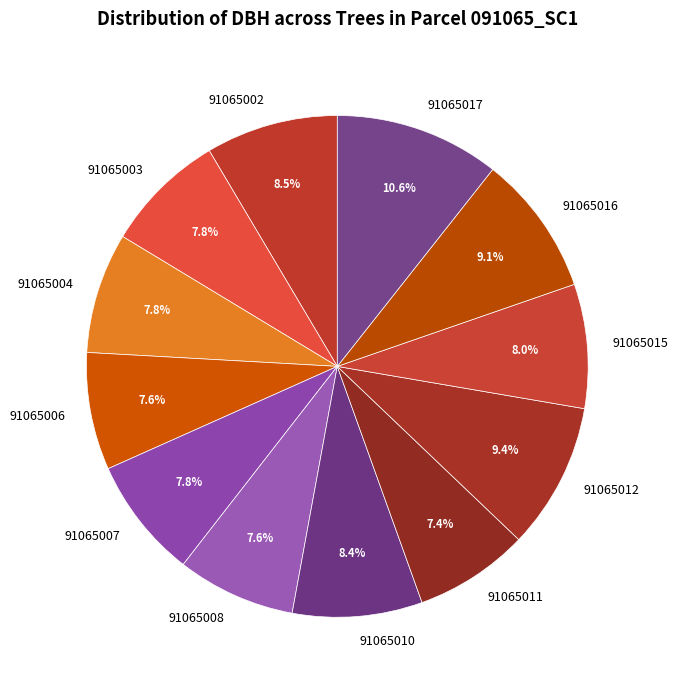

Approximately how many times larger is the value at 91065002 compared to 91065004?

1.1